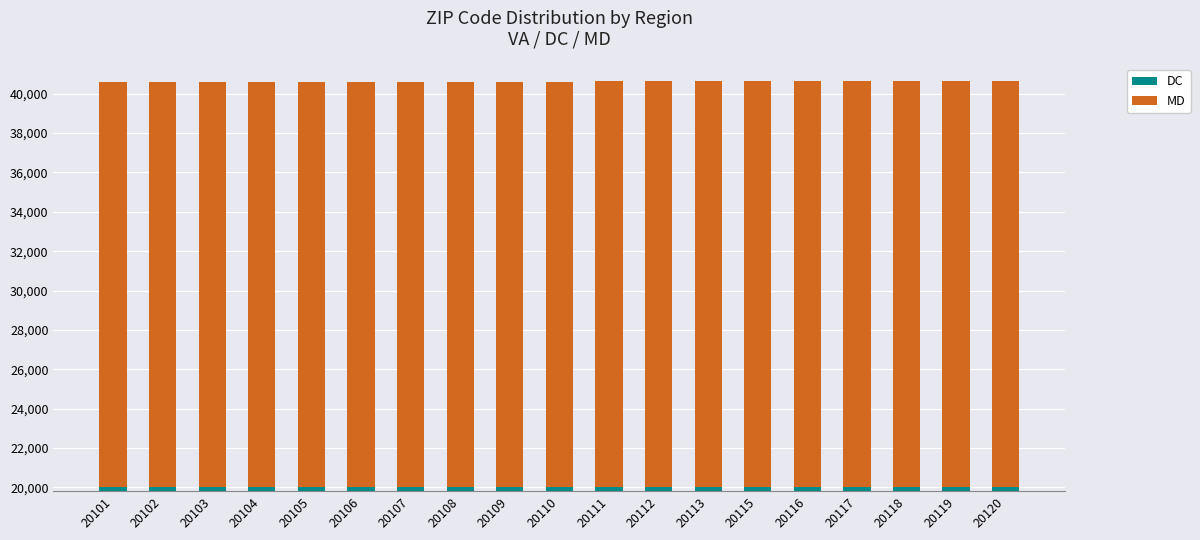

Which category has the lowest value across all series?

20101